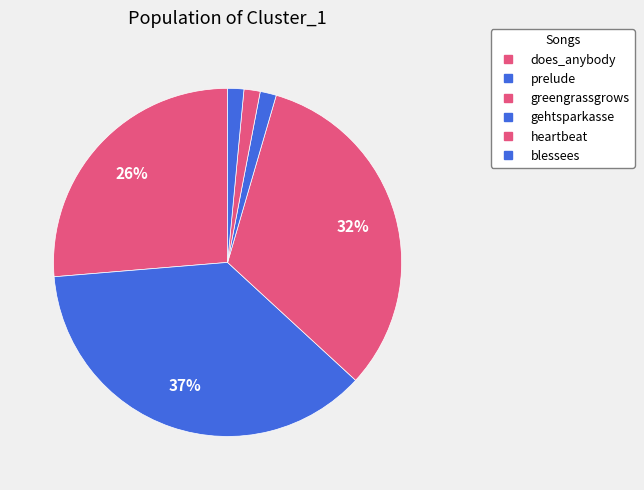

How many slices are in this pie chart?

6